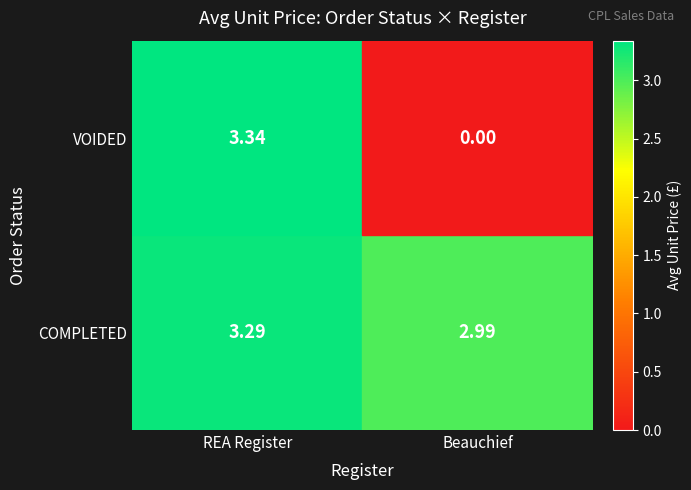

How many data points in VOIDED are less than 3?

1